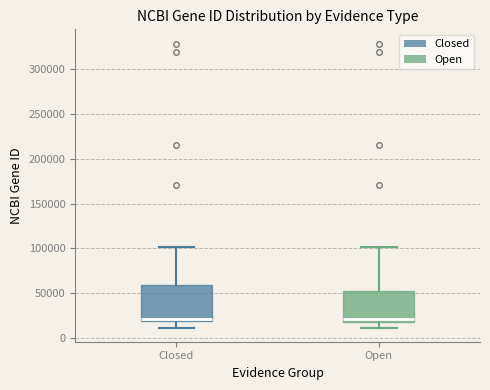

Where does the upper whisker of the box for Closed end on the y-axis? The values are not printed on the chart, so give them approximately, as read against the axis.

100000